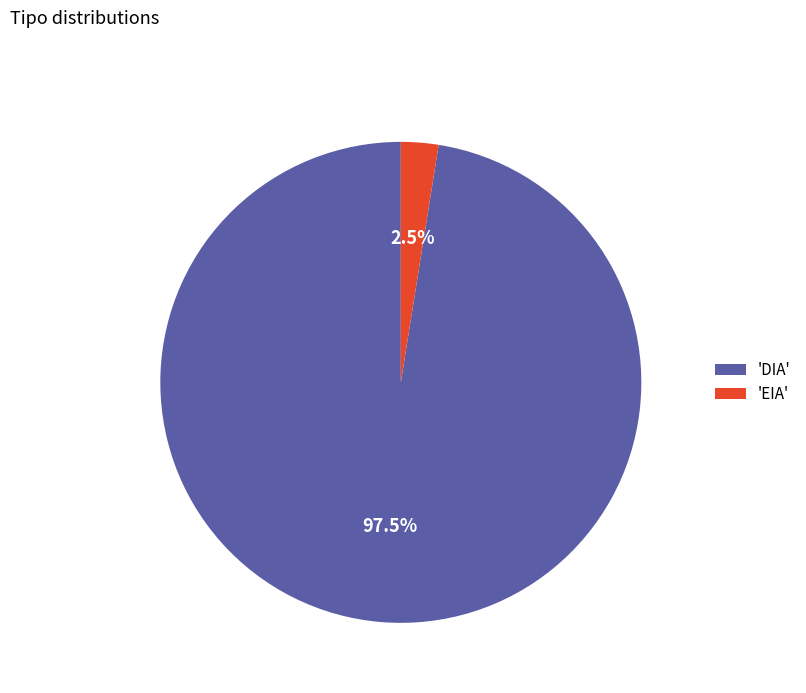

Which slice is the largest?

'DIA'